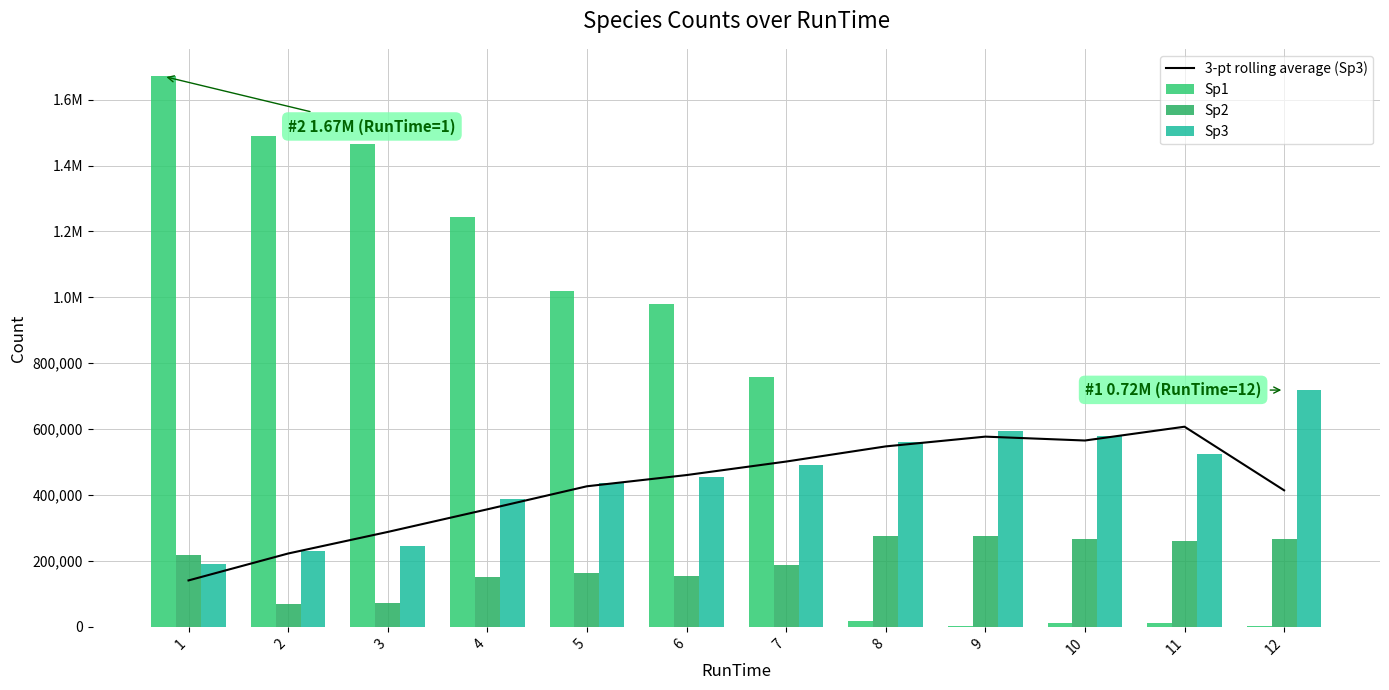

At which category does the chart reach its minimum across all series?

9